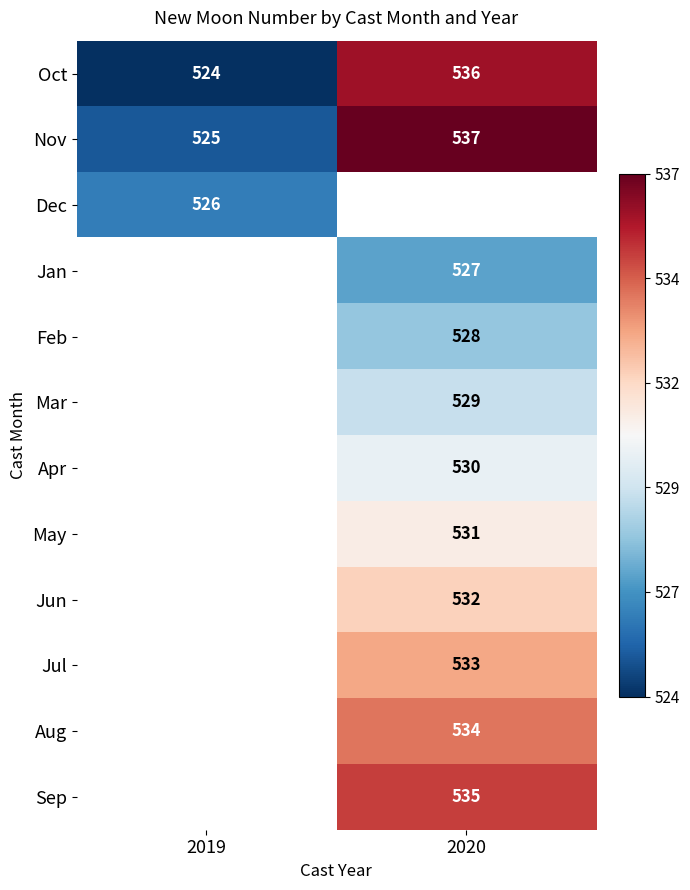

True or false: Jul has a value of 533 at 2020.

True